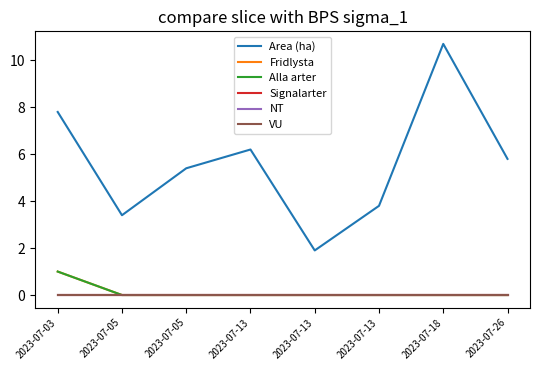

Rank the series by their maximum value, from highest to lowest.

Area (ha), Fridlysta, Alla arter, Signalarter, NT, VU